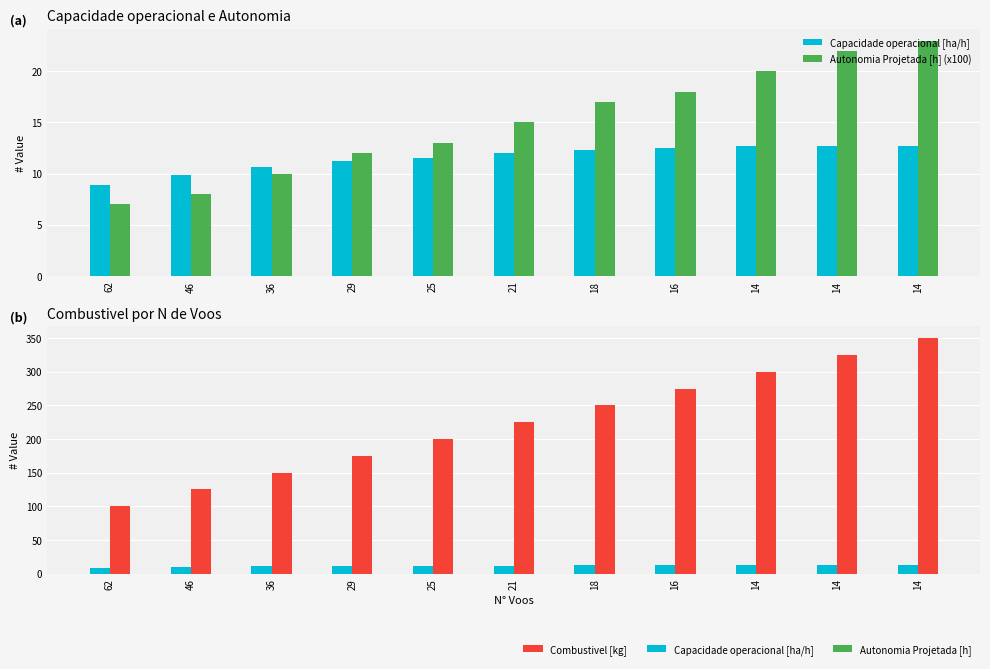

How many series are shown in this chart?

3